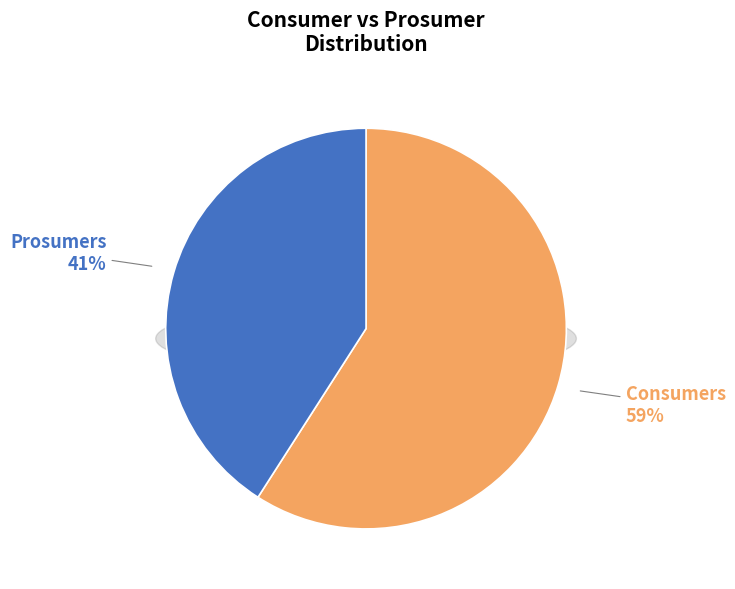

To the nearest percent, what is the difference between the Prosumers and Consumers slice percentages?

18%